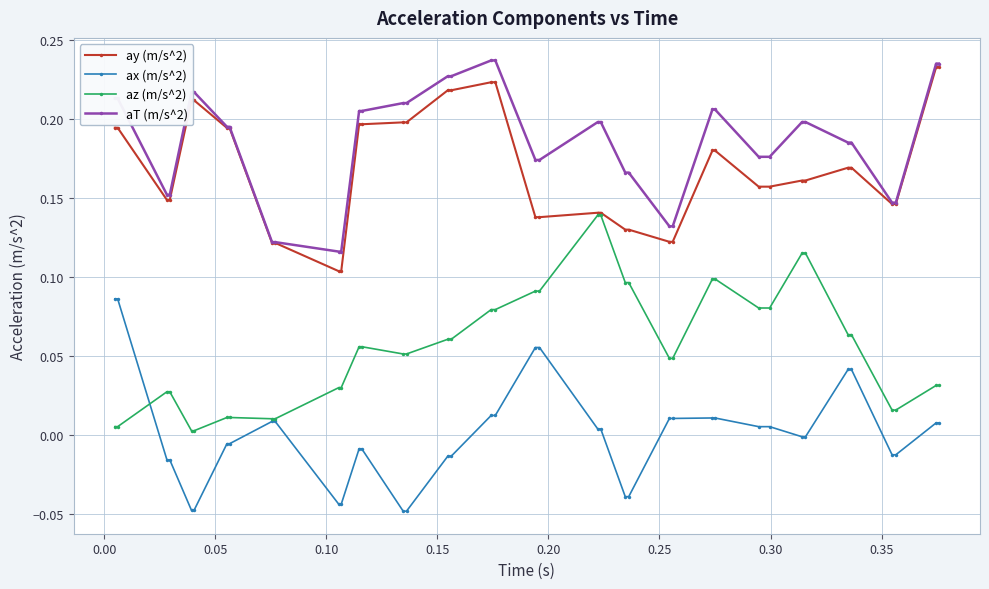

At how many categories does at least one series exceed 0?

40